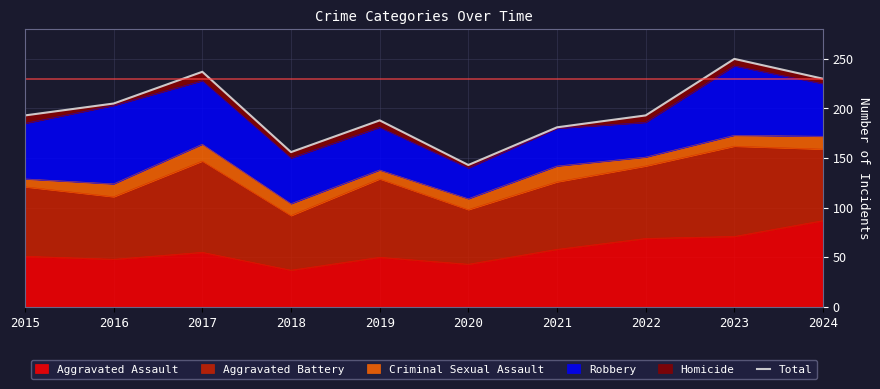

List the labels in order of value, smallest first.

2020, 2018, 2021, 2019, 2015, 2022, 2016, 2024, 2017, 2023